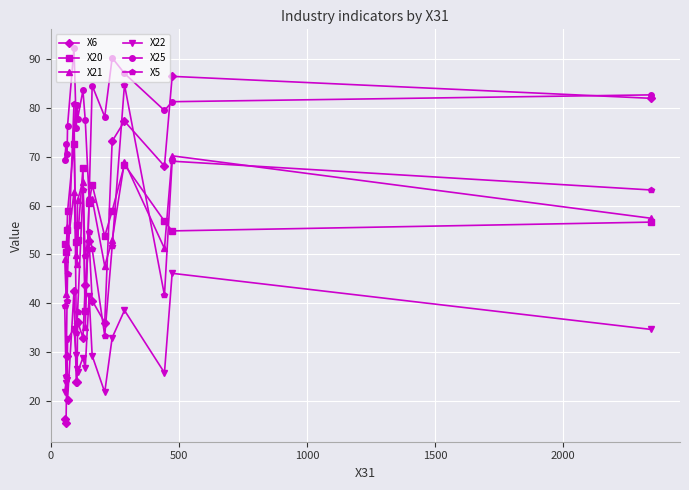

What are all the series names shown in the legend?

X6, X20, X21, X22, X25, X5